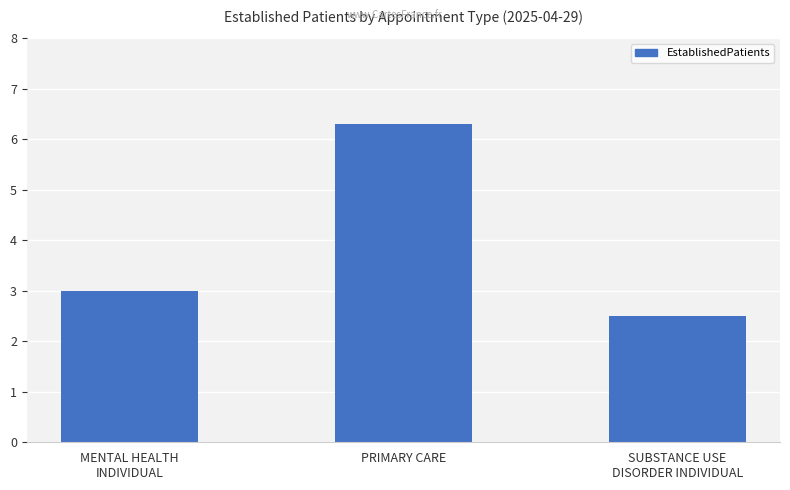

Which has a higher value, SUBSTANCE USE
DISORDER INDIVIDUAL or MENTAL HEALTH
INDIVIDUAL?

MENTAL HEALTH
INDIVIDUAL